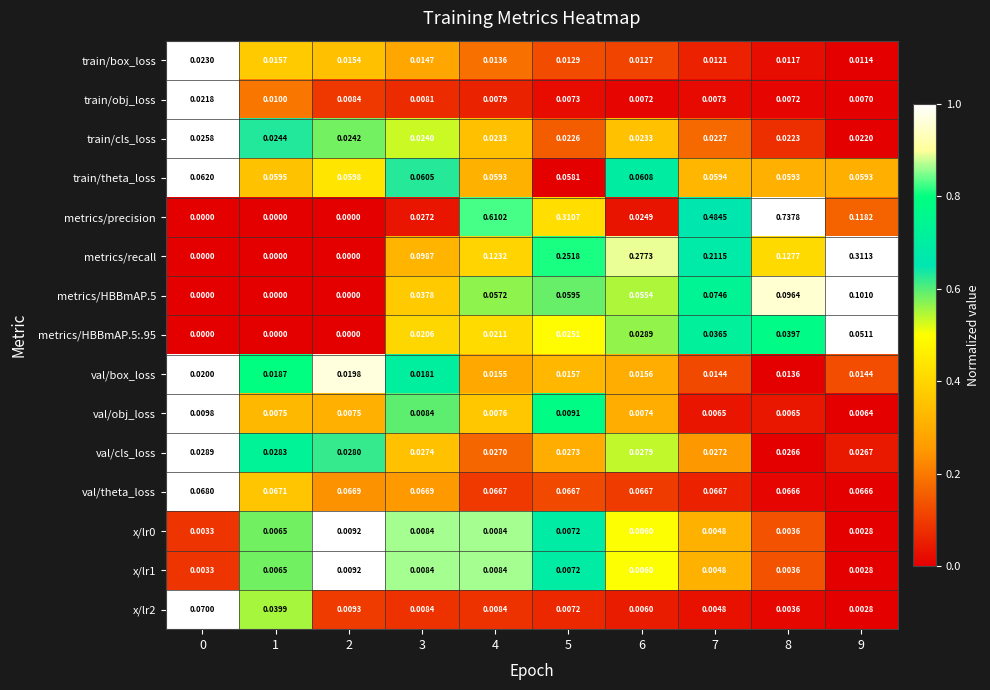

Is the value of train/theta_loss at 2 greater than the value of metrics/HBBmAP.5:.95 at 4?

Yes